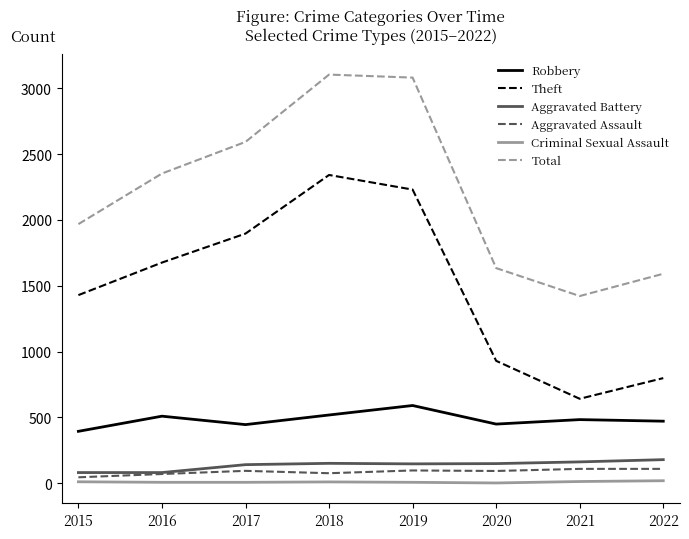

What is the difference between the maximum and minimum values in the Theft series?

1699